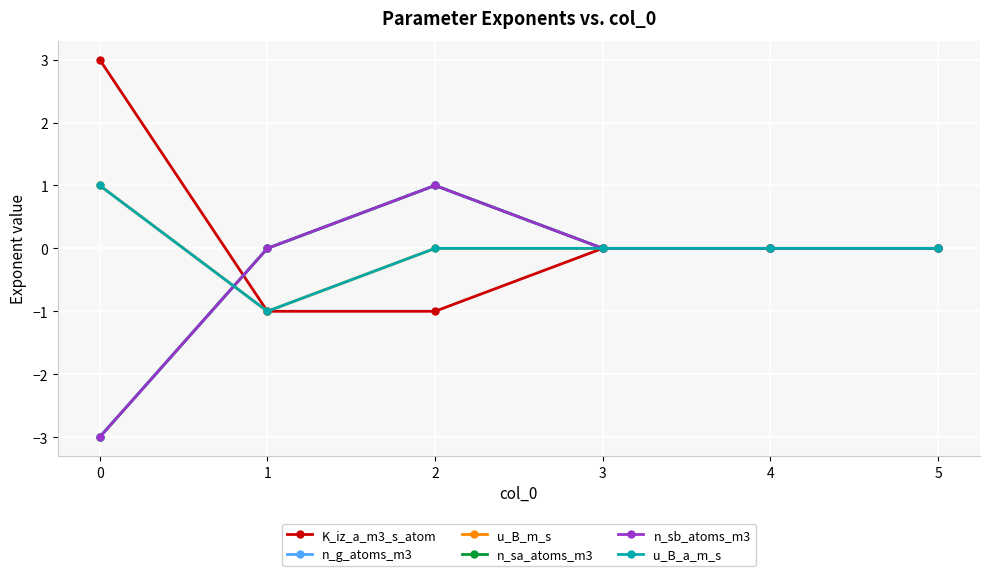

Reading left to right, list all the values displayed in this chart.

K_iz_a_m3_s_atom: 3	-1	-1	0	0	0
n_g_atoms_m3: -3	0	1	0	0	0
u_B_m_s: 1	-1	0	0	0	0
n_sa_atoms_m3: -3	0	1	0	0	0
n_sb_atoms_m3: -3	0	1	0	0	0
u_B_a_m_s: 1	-1	0	0	0	0